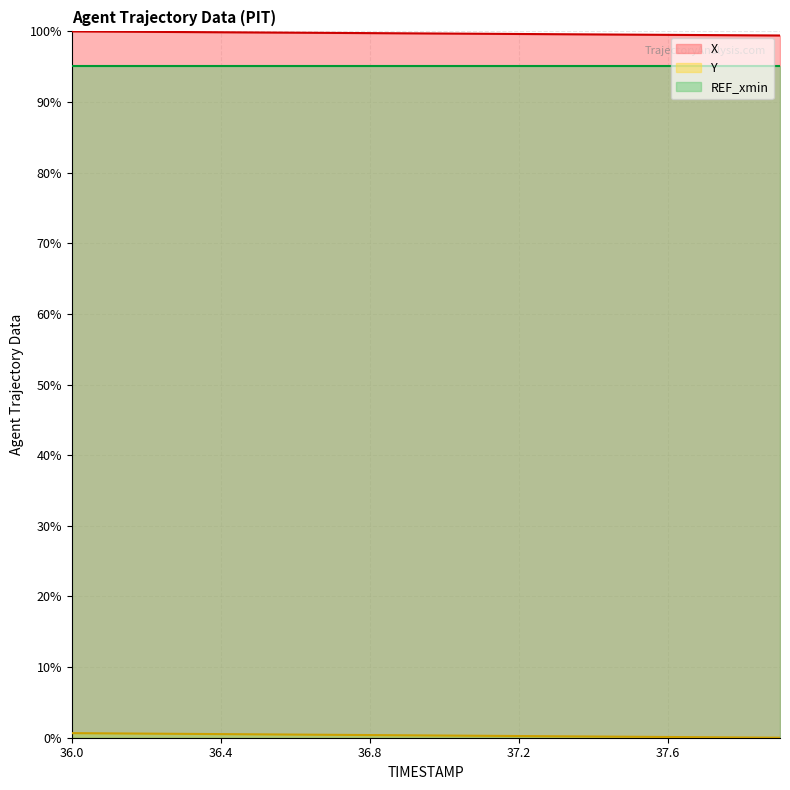

Which has a higher value, 37.3 or 36.0?

36.0